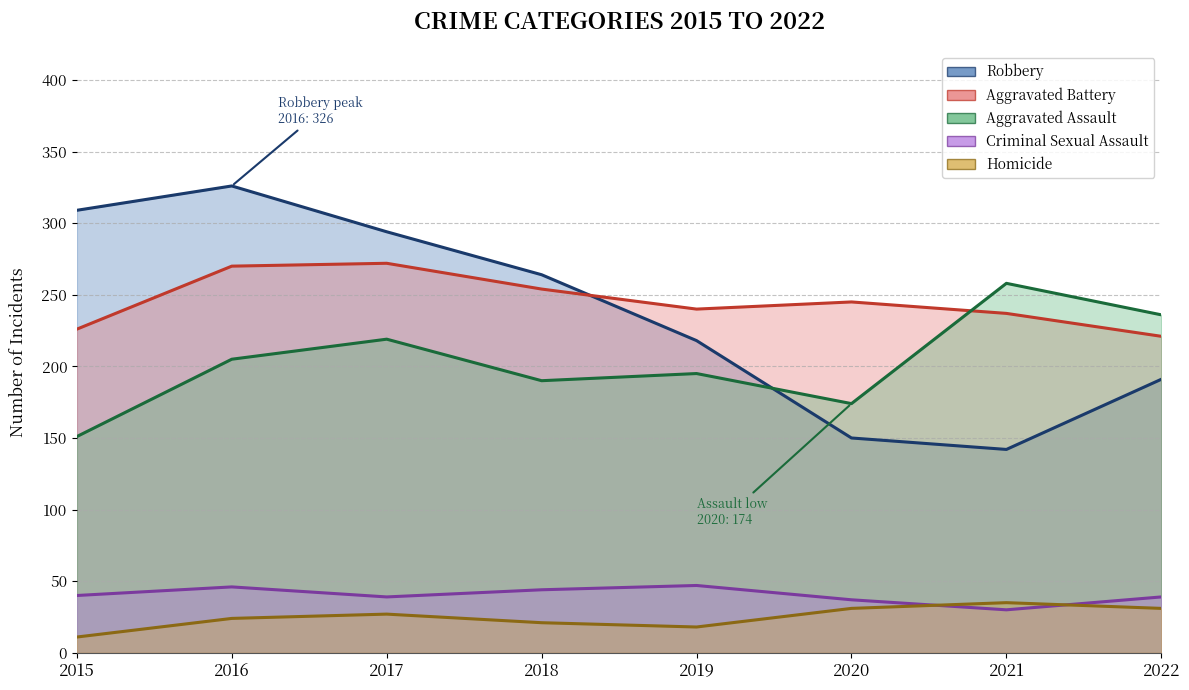

Between 2020 and 2021, which is larger?

2021